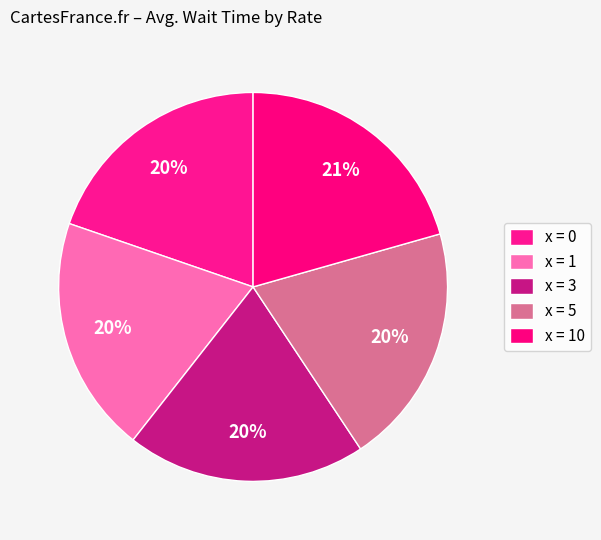

To the nearest percent, what percentage of the pie is x = 3?

20%